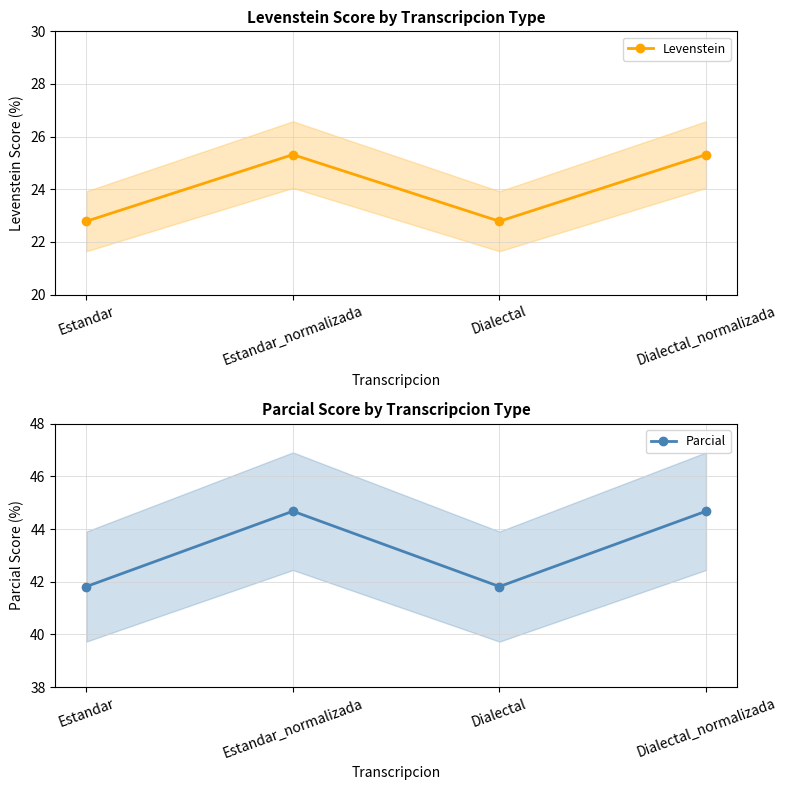

Between Dialectal and Dialectal_normalizada, which series saw the biggest shift?

Parcial